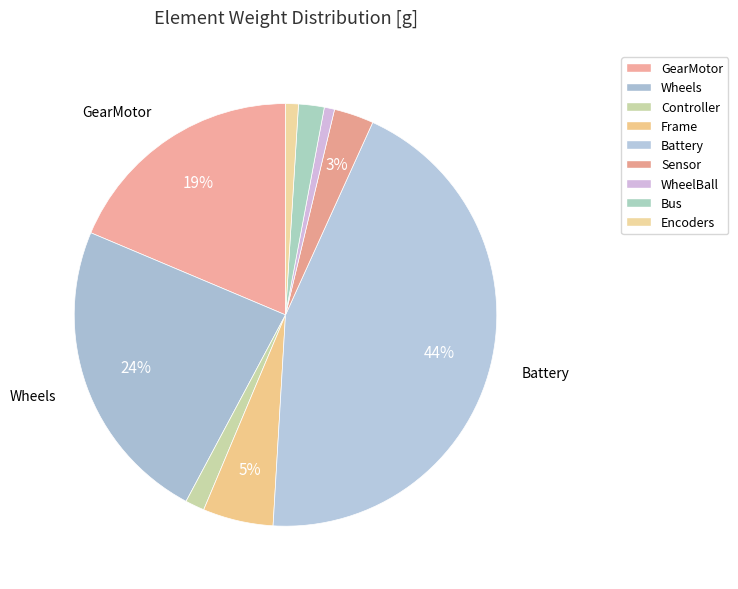

To the nearest percent, what is the average slice percentage?

11%